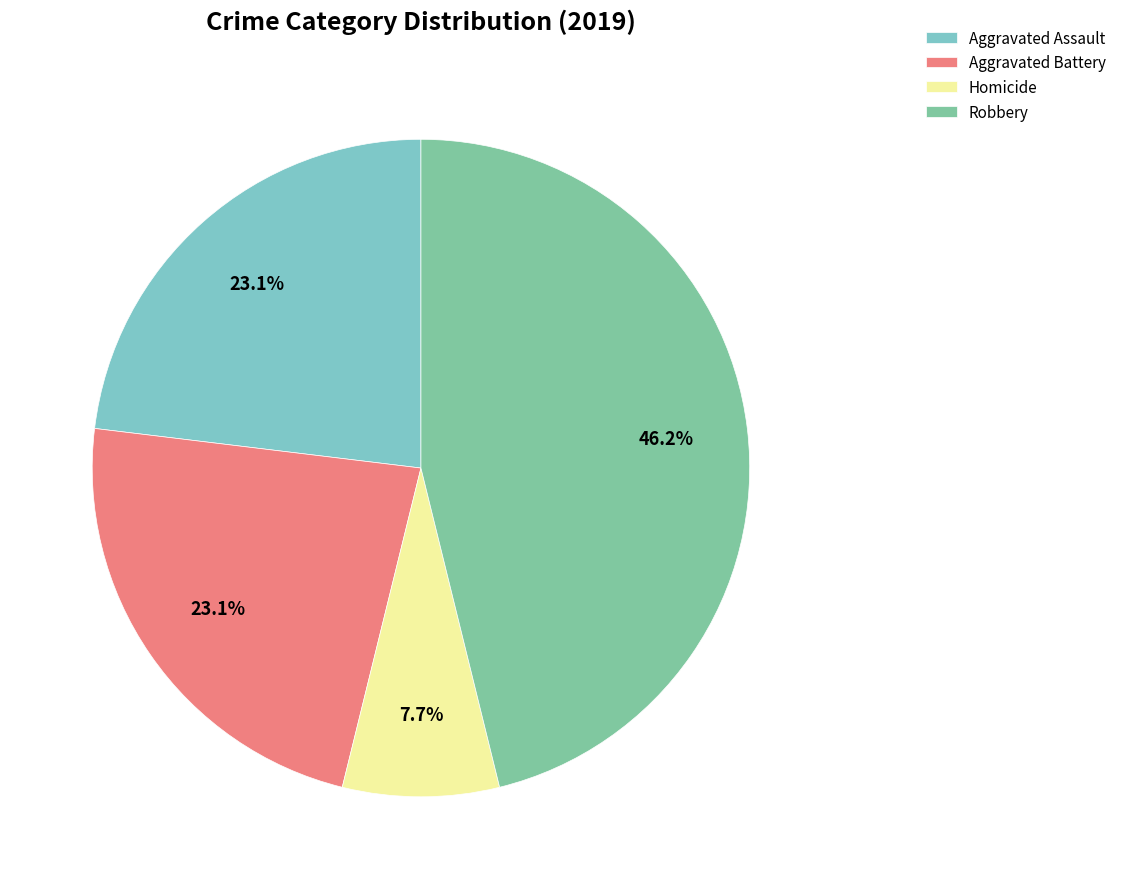

Does Robbery represent more than half of the total?

No